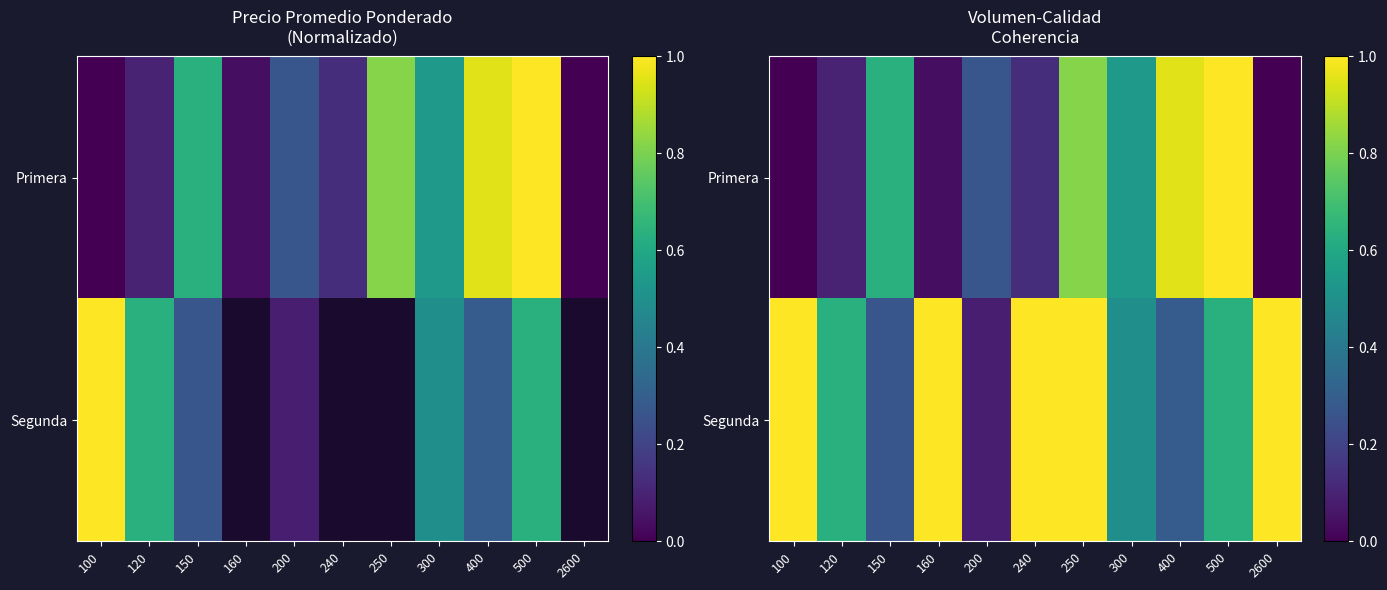

What is the difference between the maximum and minimum values in the Segunda series?

0.9